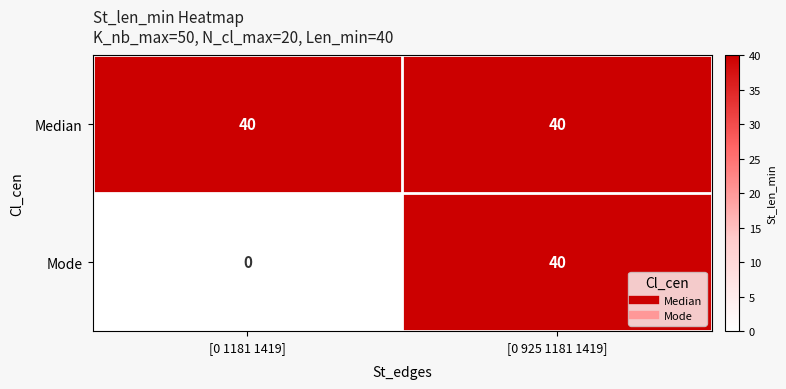

At which category is the sum across all series the highest?

[0 925 1181 1419]